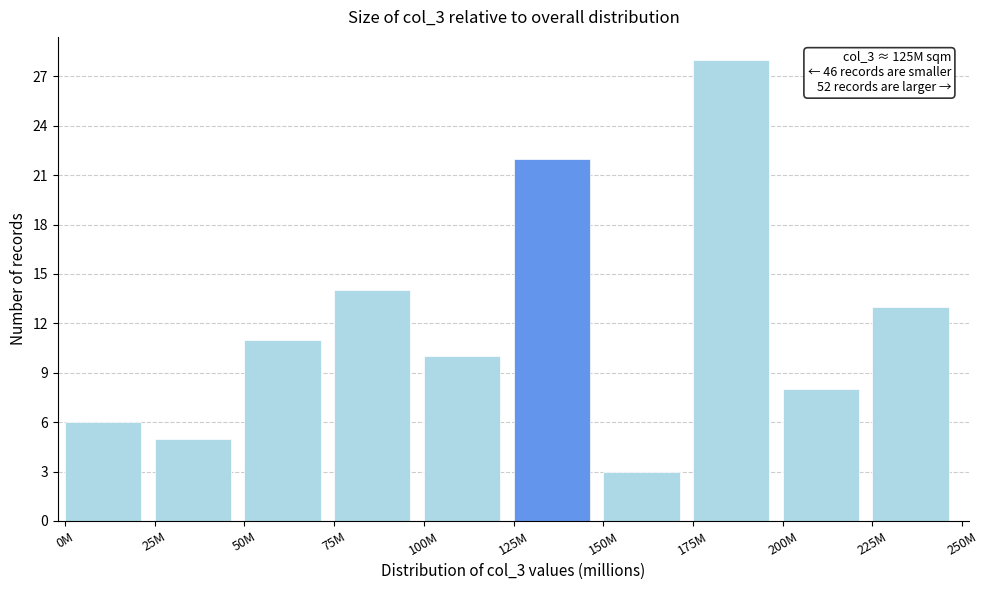

Reading left to right, transcribe all the data shown in this chart.

0M=6	25M=5	50M=11	75M=14	100M=10	125M=22	150M=3	175M=28	200M=8	225M=13